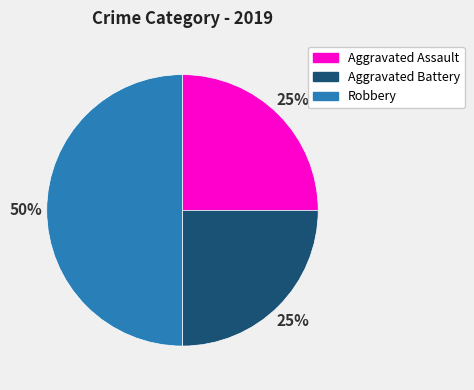

To the nearest percent, what is the average slice percentage?

33%